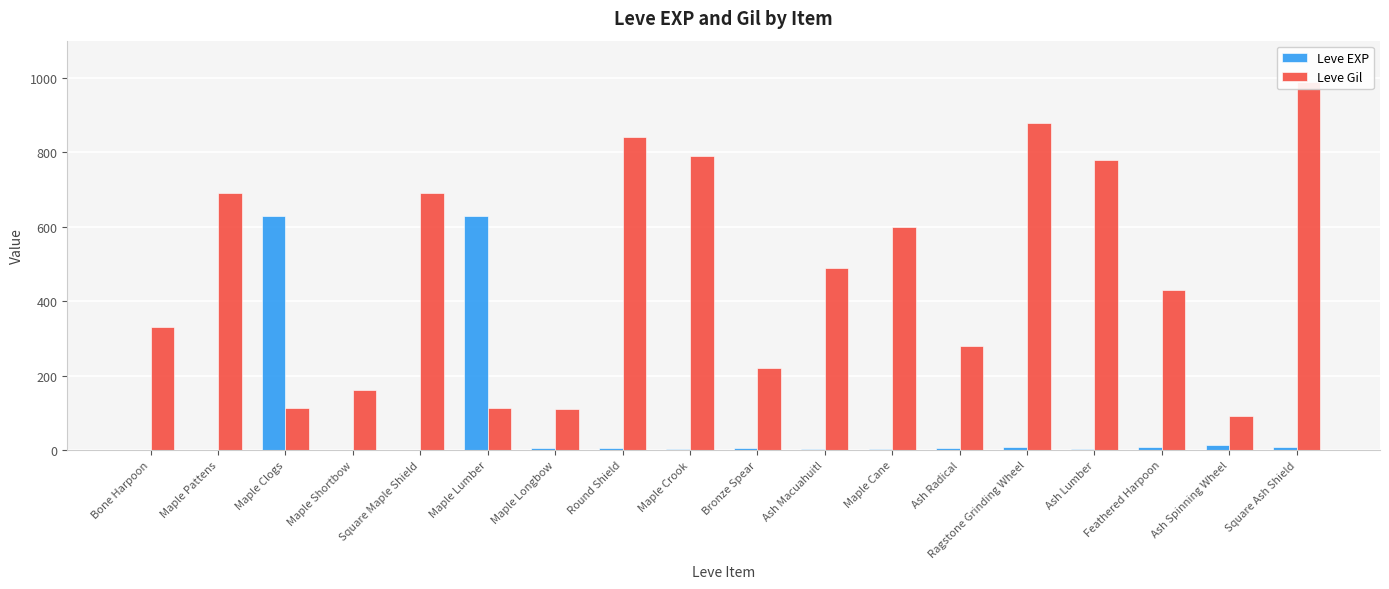

What is the minimum value shown in the chart?

1